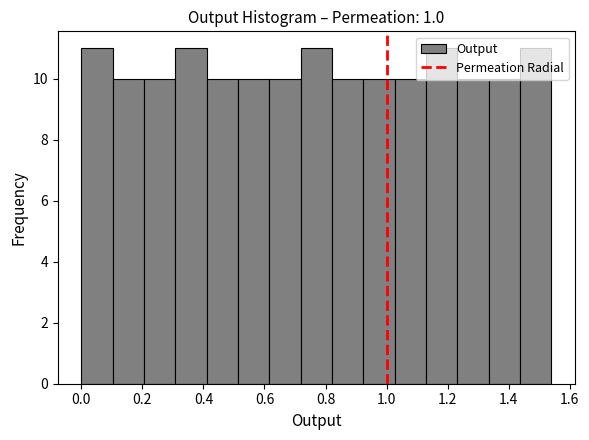

What is the height of the bar covering 1.24 to 1.34 on the x-axis? Neither the bar edges nor the heights are printed on the chart, so give them approximately, as read against the axes.

10